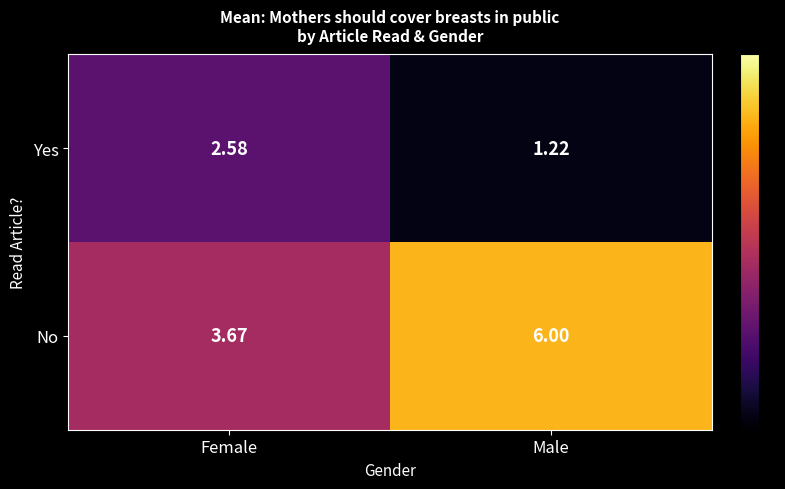

At which label does No reach its minimum?

Female